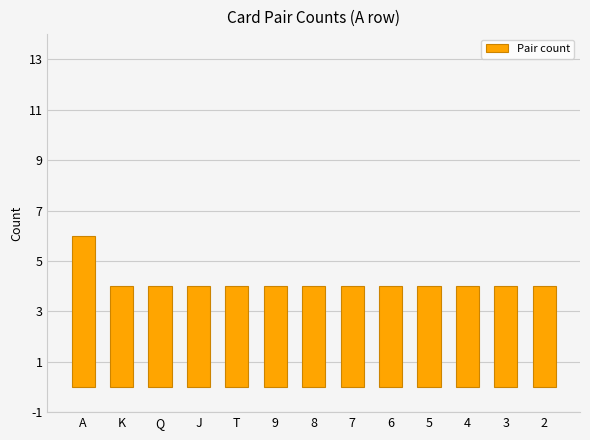

What is the label of the 3rd bar from the left?

Q